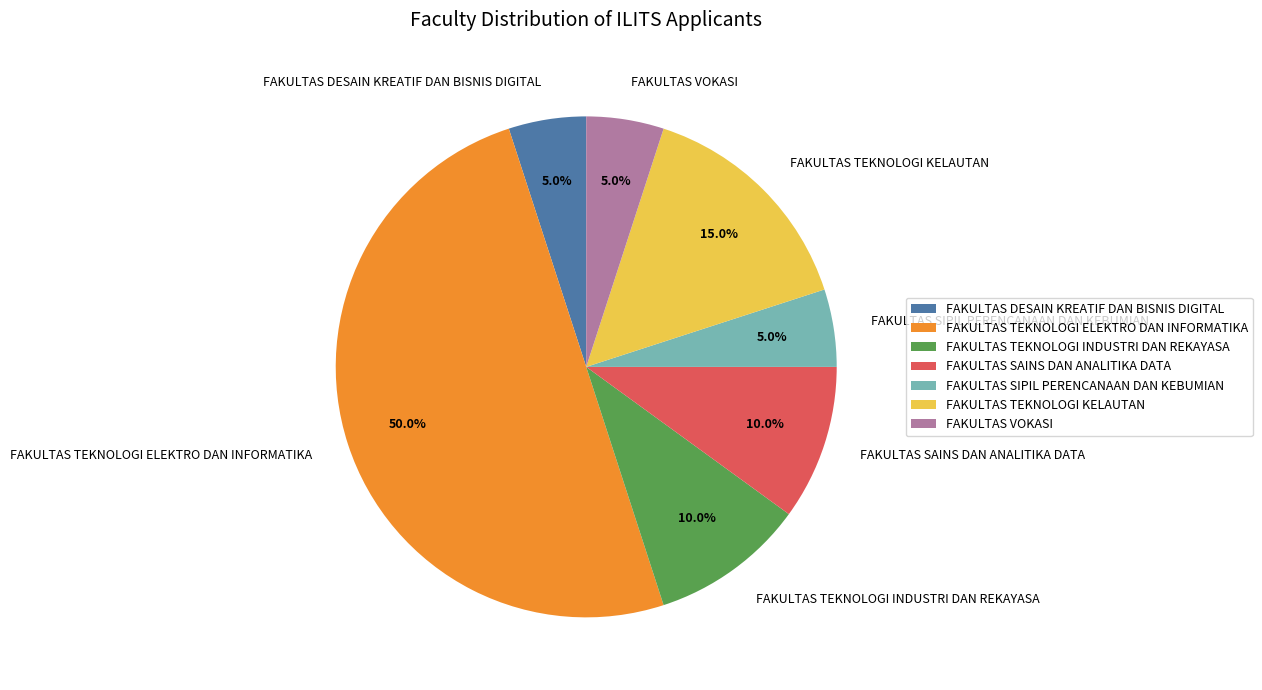

What is the ratio of the value at FAKULTAS TEKNOLOGI INDUSTRI DAN REKAYASA to the value at FAKULTAS TEKNOLOGI KELAUTAN?

0.7